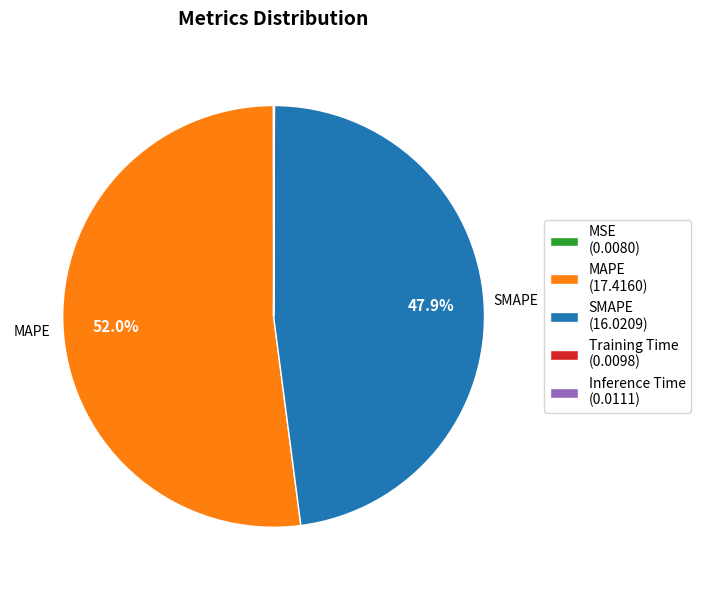

Is there any slice that represents more than half of the pie?

Yes